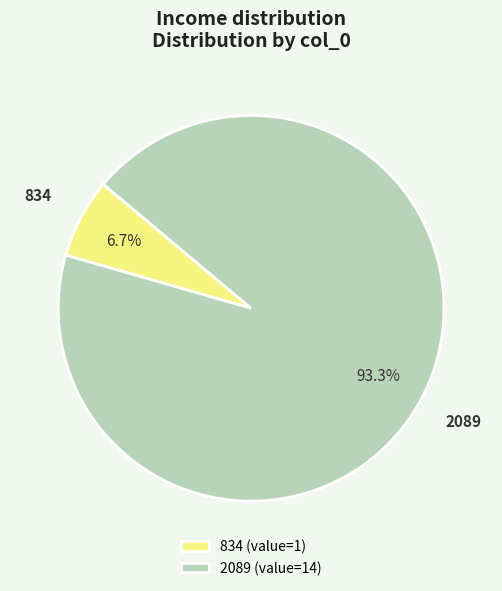

How many slices are in this pie chart?

2